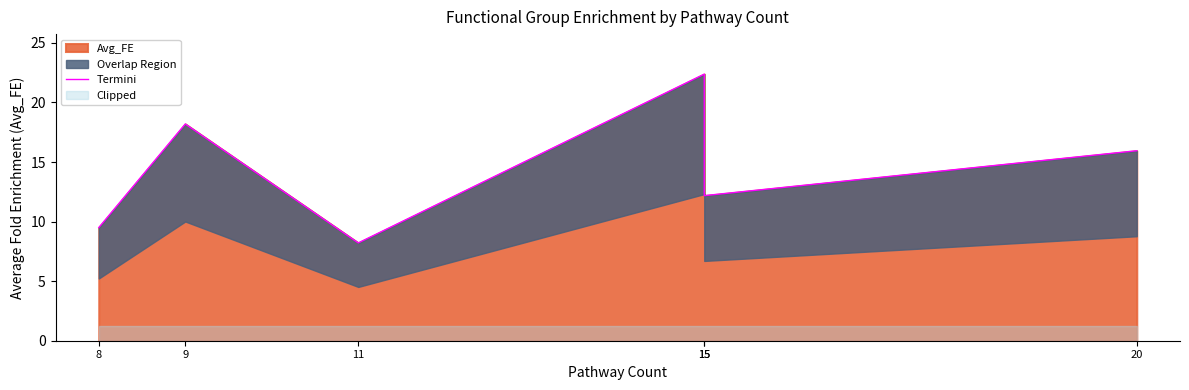

What is the difference between the maximum and second lowest values?

12.9